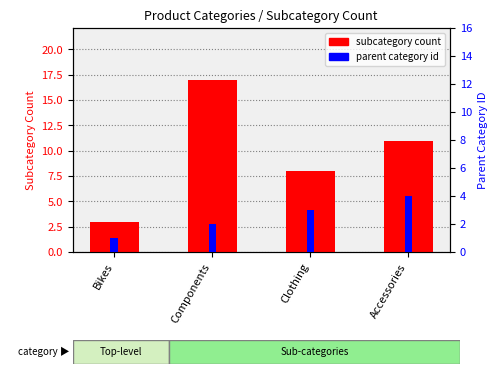

Is it true that subcategory count equals 15 at Accessories?

False